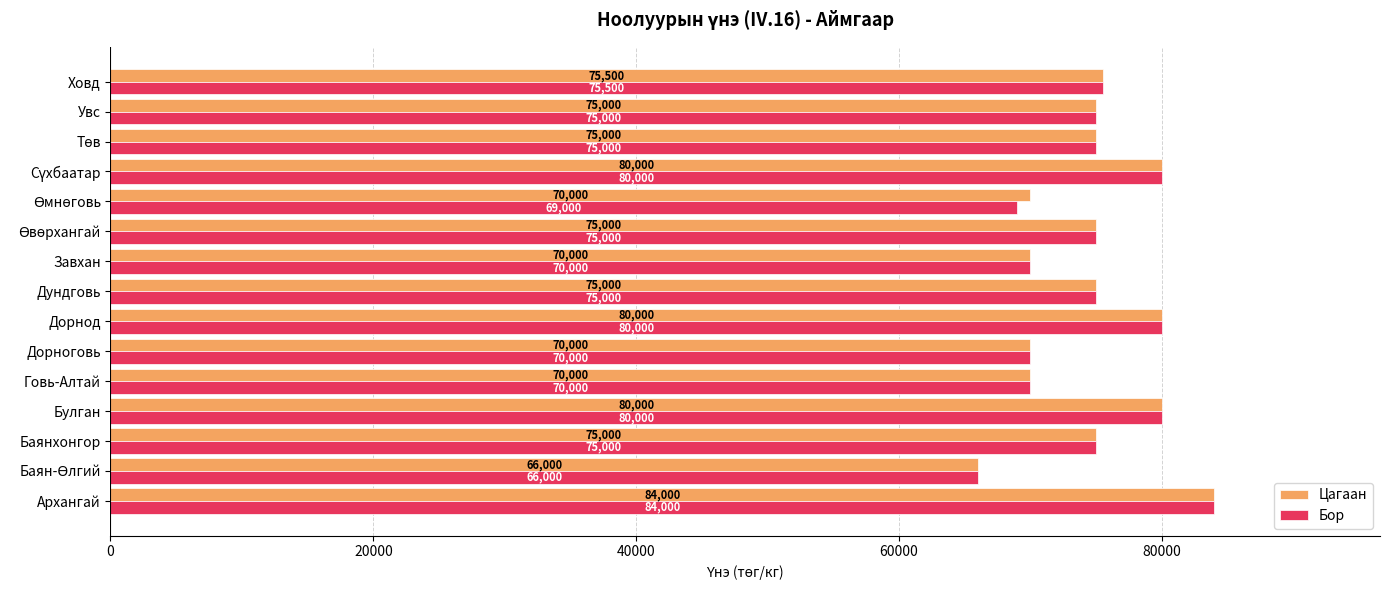

What are all the series names shown in the legend?

Цагаан, Бор